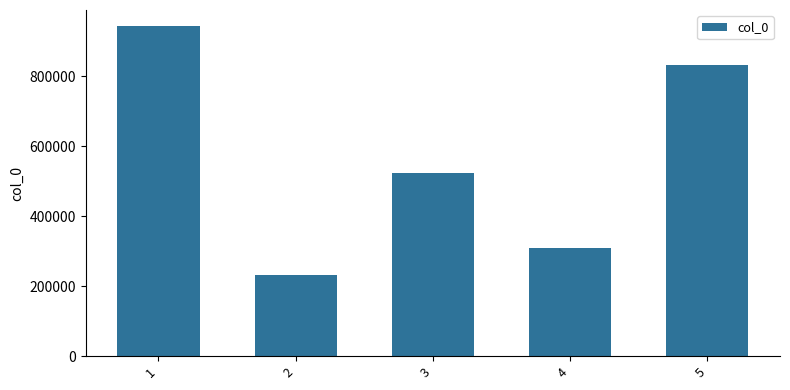

Which category has the lowest value across all series?

2